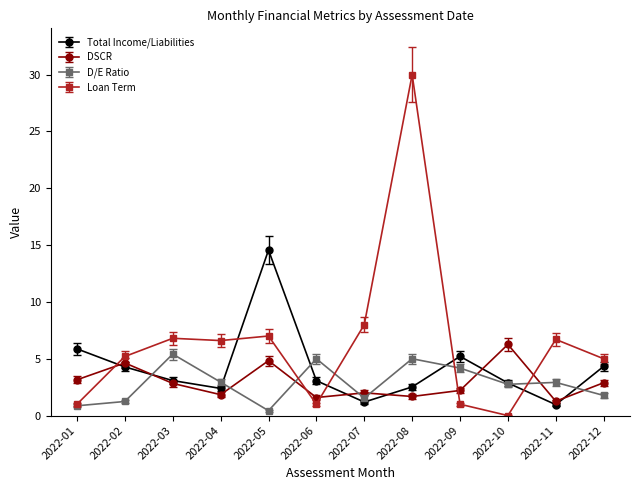

Where do DSCR and Total Income/Liabilities first cross each other?

2022-01 and 2022-02